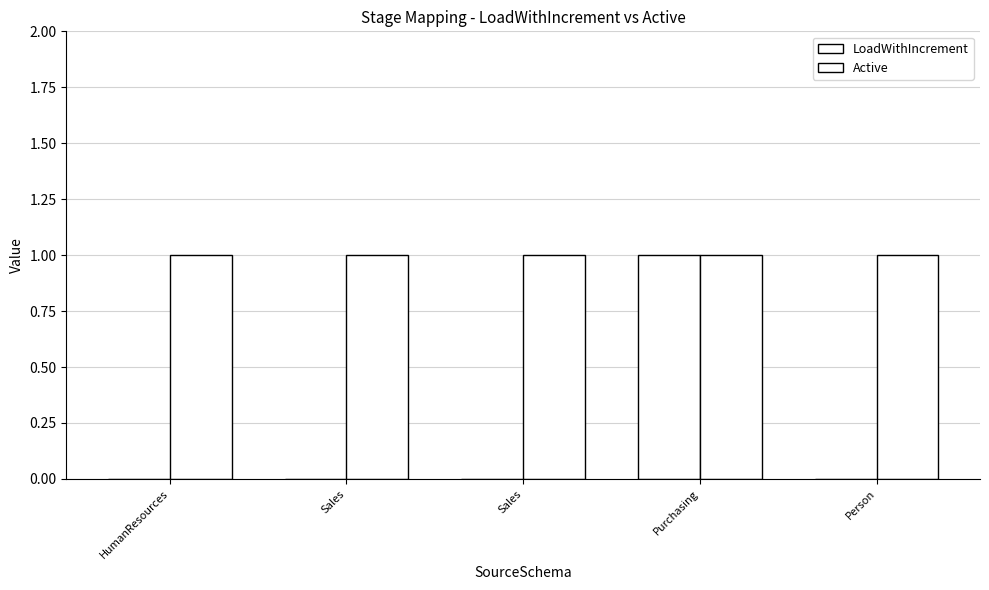

How many groups of bars are there?

5